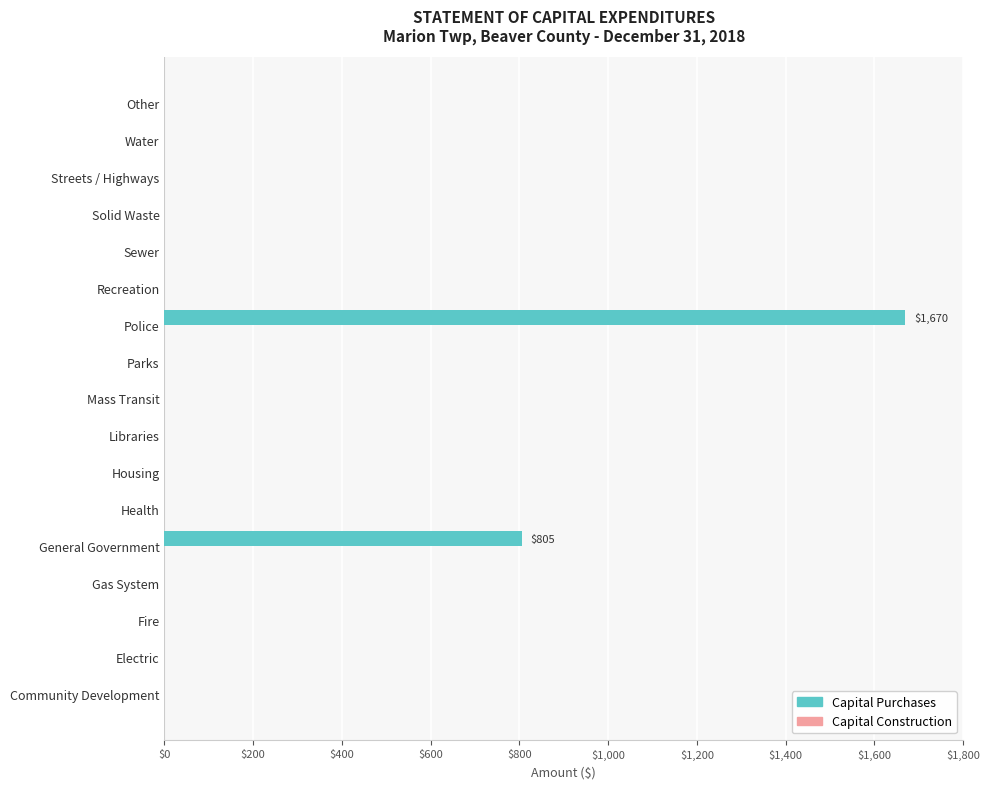

Which label corresponds to the largest value in the chart?

Police